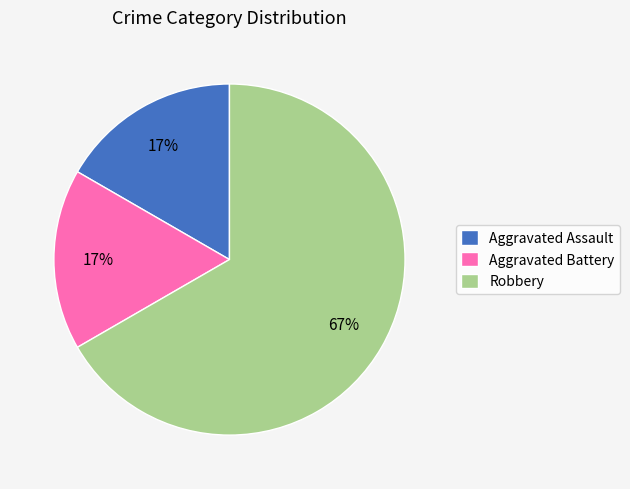

Is the sum of Aggravated Assault and Robbery greater than half?

Yes